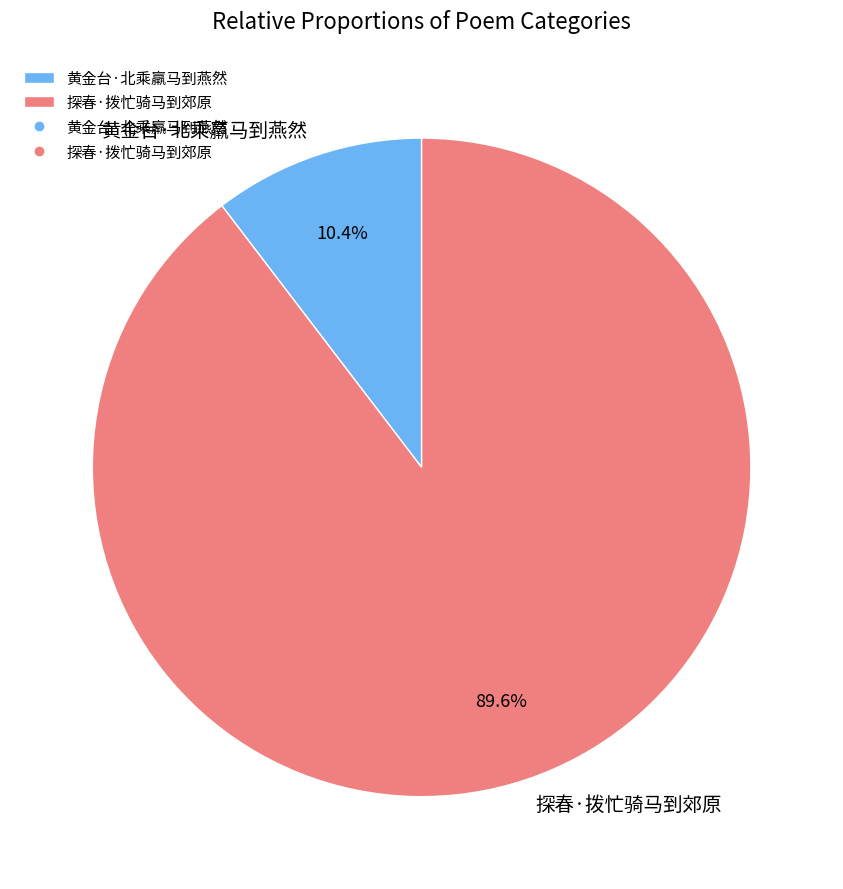

How many slices are in this pie chart?

2